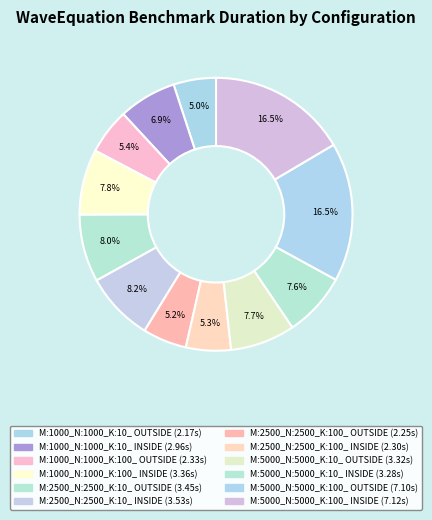

To the nearest percent, what is the difference between the largest and smallest slice percentages?

11%